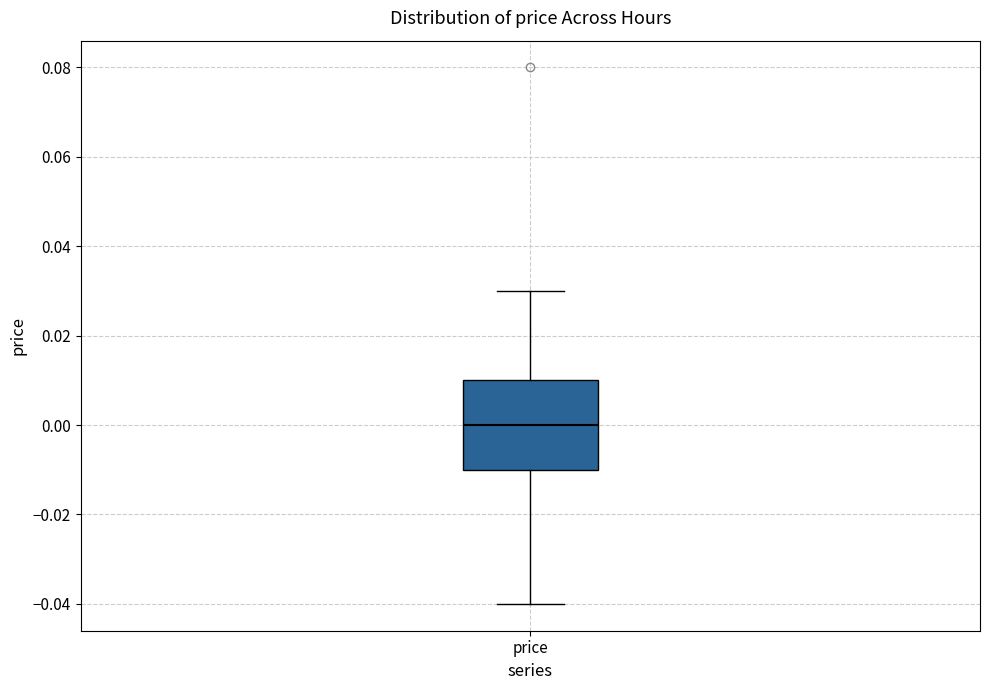

Where is the upper edge of the box for price on the y-axis? The values are not printed on the chart, so give them approximately, as read against the axis.

0.01